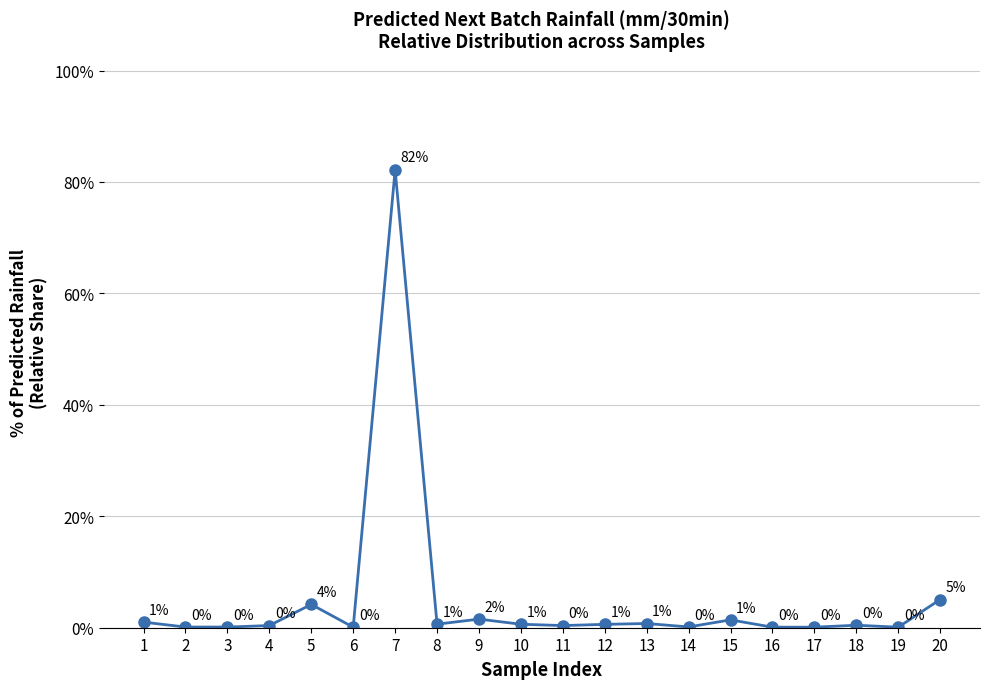

What is the difference between the second highest and second lowest values?

5.0